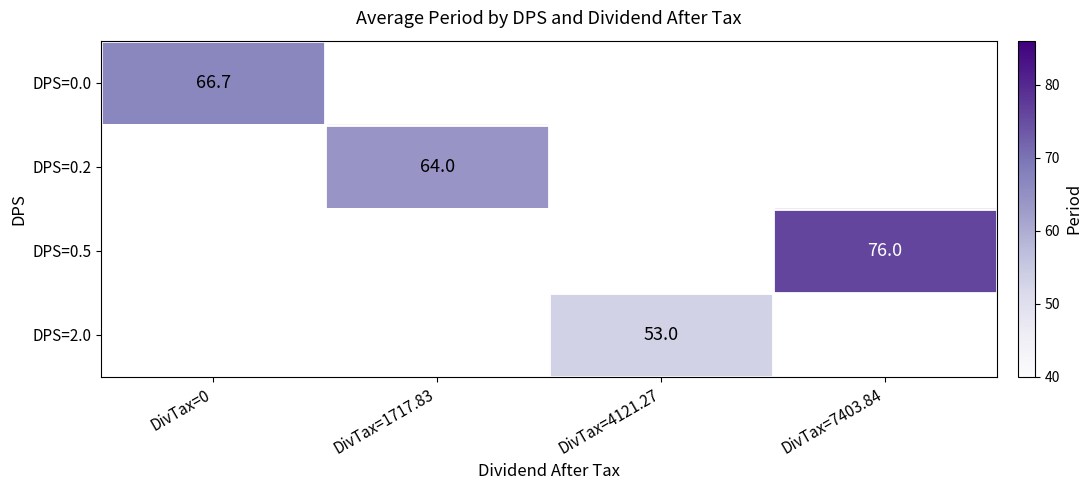

What is the maximum value shown in the chart?

76.0